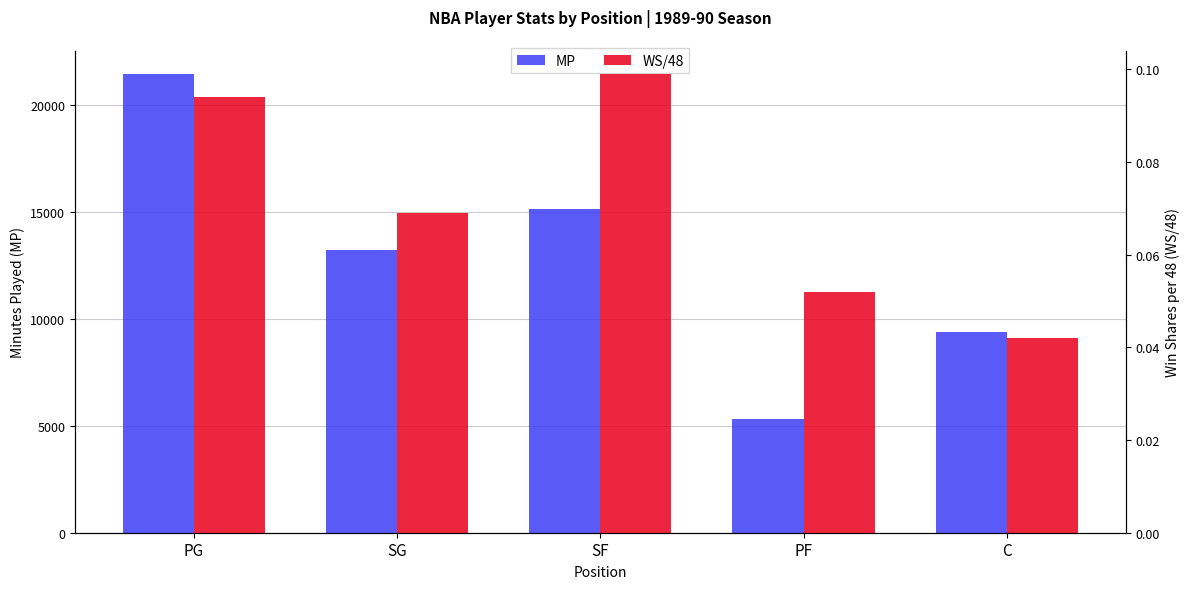

Which series has the largest range (max minus min)?

MP